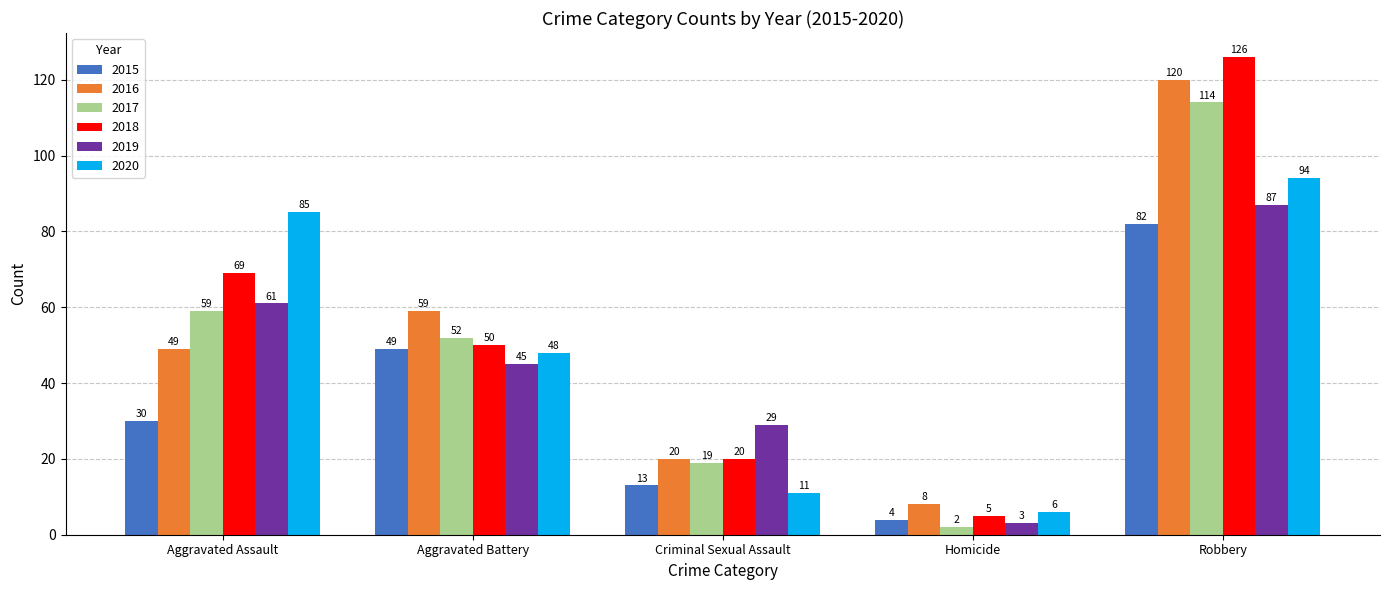

At which label does 2016 reach its minimum?

Homicide